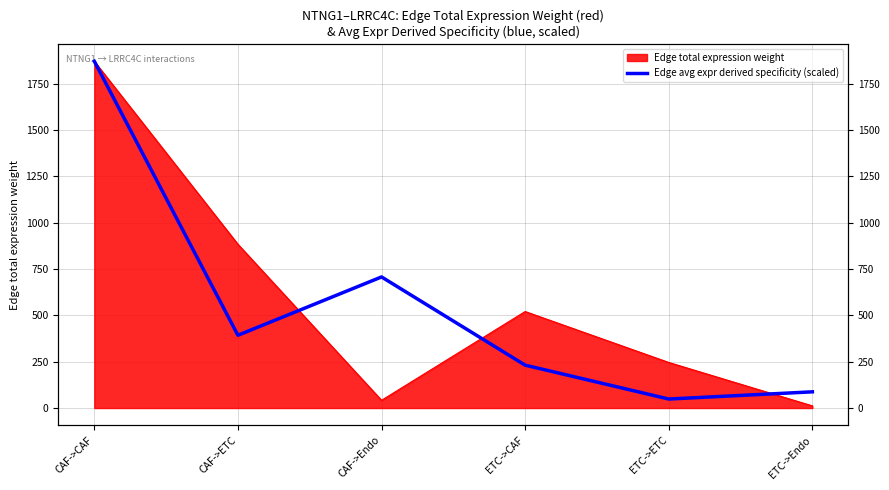

Which category has the highest value across all series?

CAF->CAF